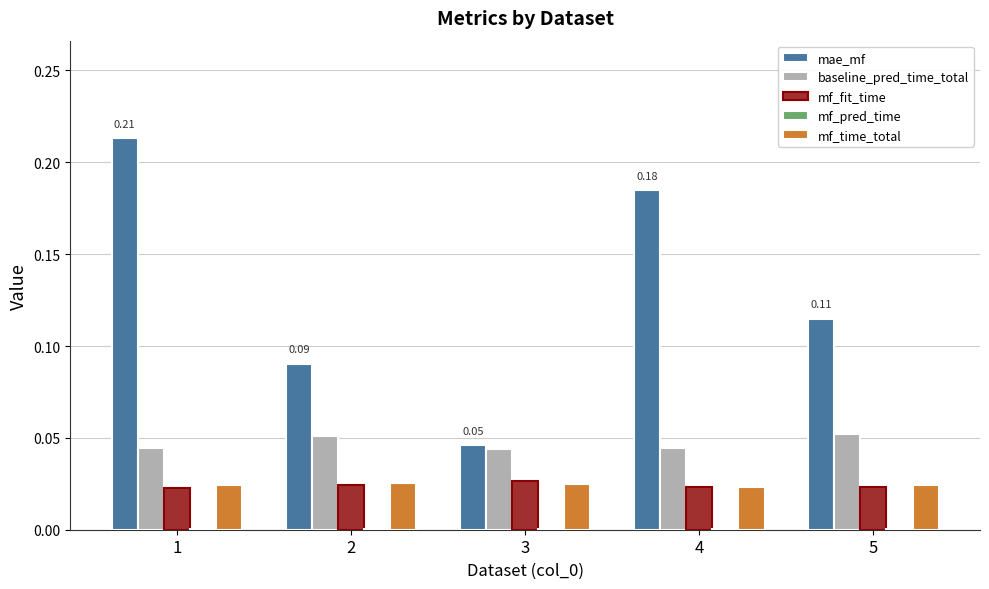

Between 3 and 5, which series saw the biggest shift?

mae_mf